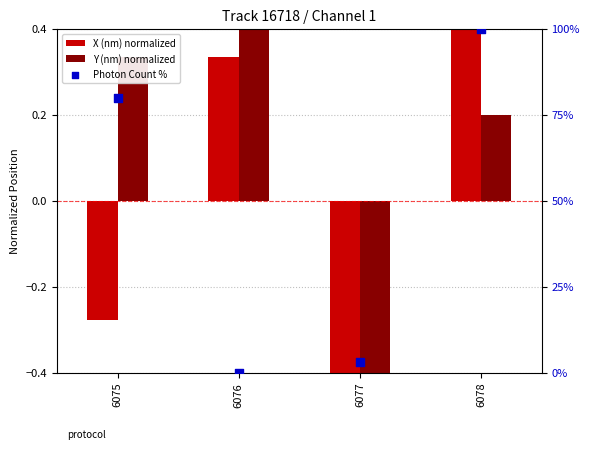

Which series has the widest spread of Y values?

Photon Count %